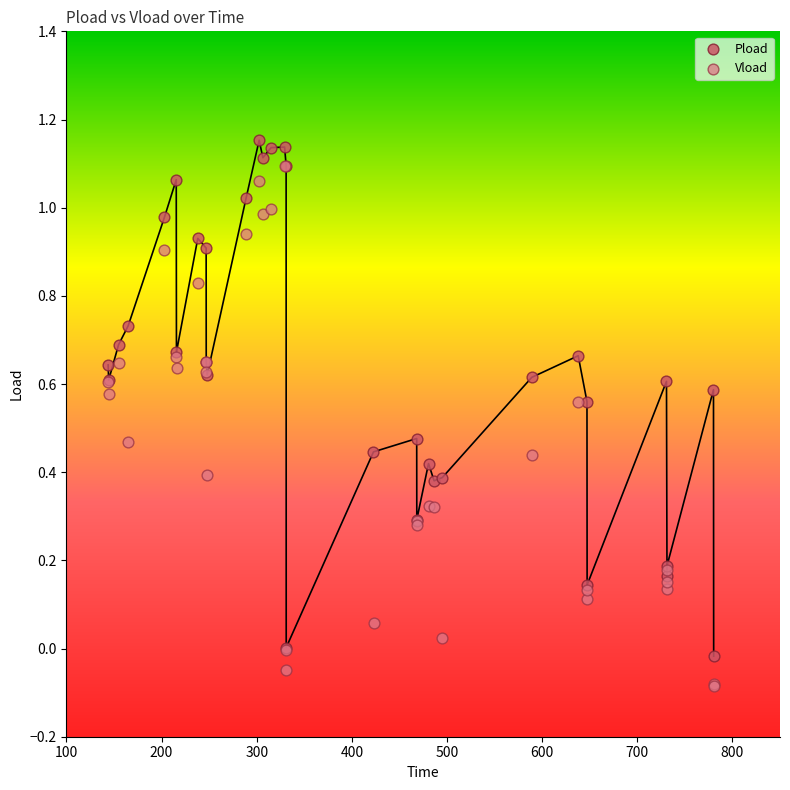

Which series contains the lowest Y value?

Vload